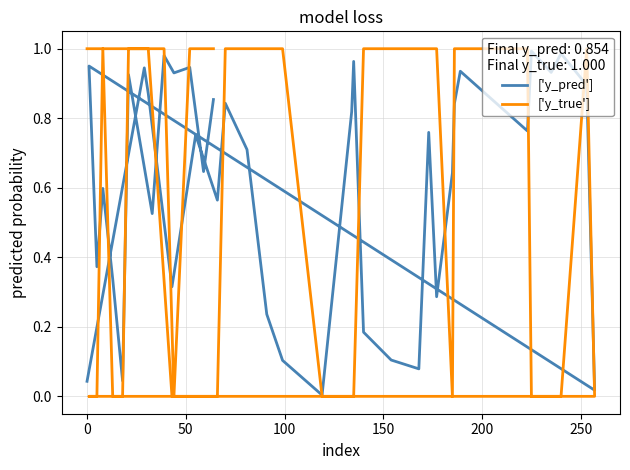

How many values in ['y_true'] are above zero?

23